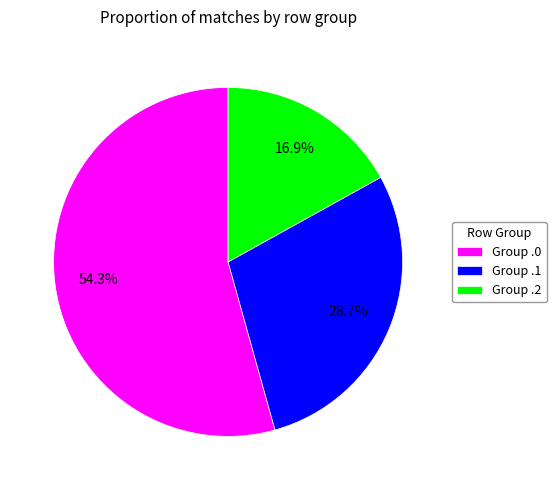

How much of the chart is everything except Group .2?

83.1%